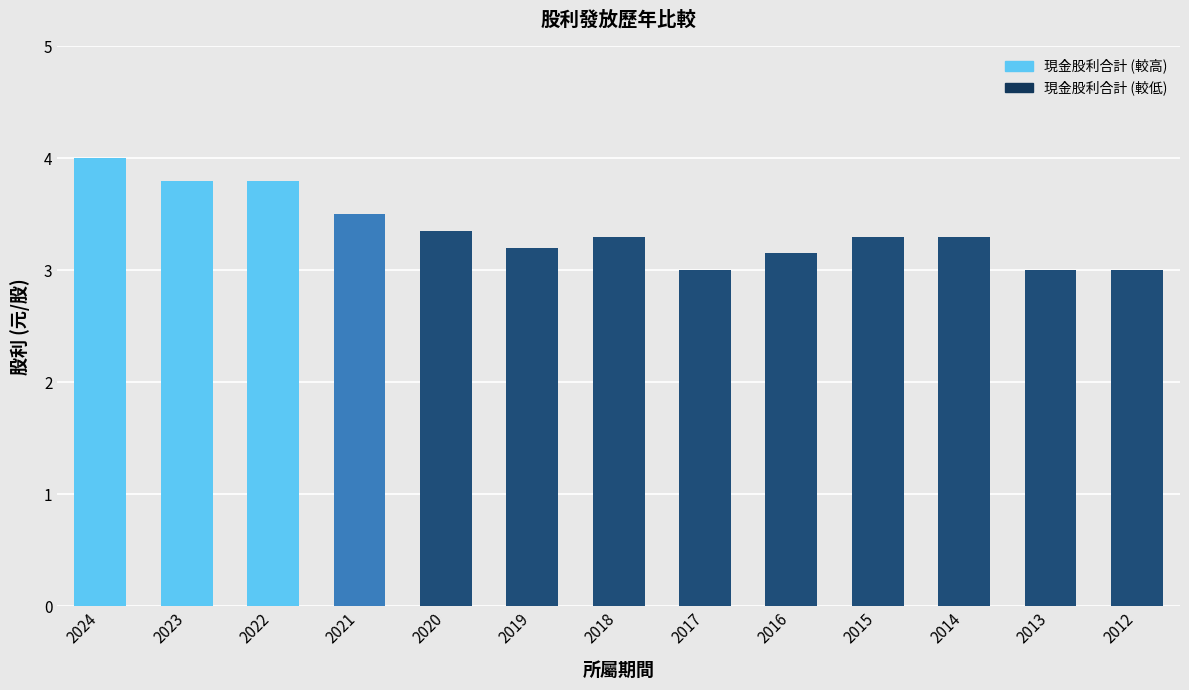

What is the value of the 6th bar from the left?

3.2